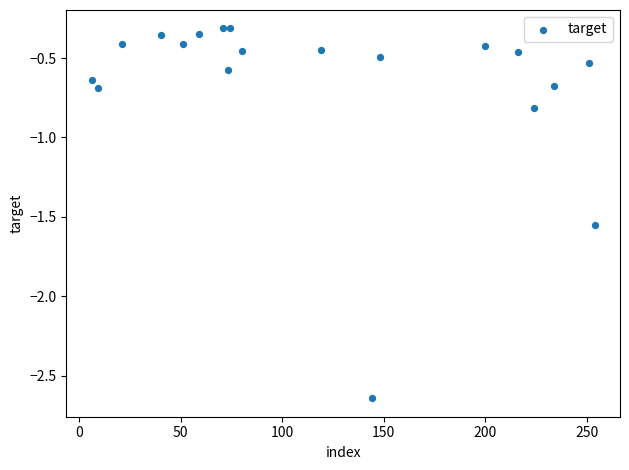

What is the range of X values (max minus min)?

248.0